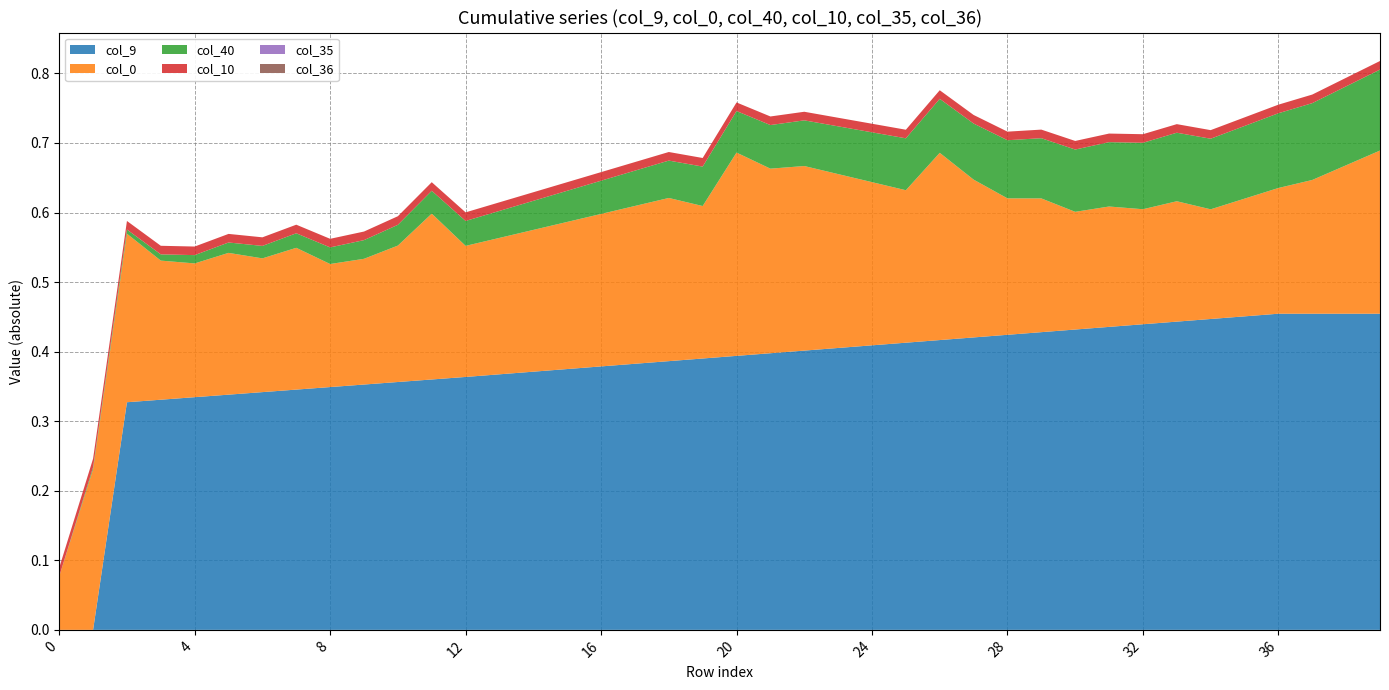

Reading right to left, transcribe all the data shown in this chart.

col_40: 39=0.1	38=0.1	37=0.1	36=0.1	35=0.1	34=0.1	33=0.1	32=0.1	31=0.1	30=0.1	29=0.1	28=0.1	27=0.1	26=0.1	25=0.1	24=0.1	23=0.1	22=0.1	21=0.1	20=0.1	19=0.1	18=0.1	17=0.1	16=0.0	15=0.0	14=0.0	13=0.0	12=0.0	11=0.0	10=0.0	9=0.0	8=0.0	7=0.0	6=0.0	5=0.0	4=0.0	3=0.0	2=0.0	1=0.0	0=0.0
col_10: 39=0.0	38=0.0	37=0.0	36=0.0	35=0.0	34=0.0	33=0.0	32=0.0	31=0.0	30=0.0	29=0.0	28=0.0	27=0.0	26=0.0	25=0.0	24=0.0	23=0.0	22=0.0	21=0.0	20=0.0	19=0.0	18=0.0	17=0.0	16=0.0	15=0.0	14=0.0	13=0.0	12=0.0	11=0.0	10=0.0	9=0.0	8=0.0	7=0.0	6=0.0	5=0.0	4=0.0	3=0.0	2=0.0	1=0.0	0=0.0
col_9: 39=0.5	38=0.5	37=0.5	36=0.5	35=0.5	34=0.4	33=0.4	32=0.4	31=0.4	30=0.4	29=0.4	28=0.4	27=0.4	26=0.4	25=0.4	24=0.4	23=0.4	22=0.4	21=0.4	20=0.4	19=0.4	18=0.4	17=0.4	16=0.4	15=0.4	14=0.4	13=0.4	12=0.4	11=0.4	10=0.4	9=0.4	8=0.3	7=0.3	6=0.3	5=0.3	4=0.3	3=0.3	2=0.3	1=0.0	0=0.0
col_35: 39=0.0	38=0.0	37=0.0	36=0.0	35=0.0	34=0.0	33=0.0	32=0.0	31=0.0	30=0.0	29=0.0	28=0.0	27=0.0	26=0.0	25=0.0	24=0.0	23=0.0	22=0.0	21=0.0	20=0.0	19=0.0	18=0.0	17=0.0	16=0.0	15=0.0	14=0.0	13=0.0	12=0.0	11=0.0	10=0.0	9=0.0	8=0.0	7=0.0	6=0.0	5=0.0	4=0.0	3=0.0	2=0.0	1=0.0	0=0.0
col_36: 39=0.0	38=0.0	37=0.0	36=0.0	35=0.0	34=0.0	33=0.0	32=0.0	31=0.0	30=0.0	29=0.0	28=0.0	27=0.0	26=0.0	25=0.0	24=0.0	23=0.0	22=0.0	21=0.0	20=0.0	19=0.0	18=0.0	17=0.0	16=0.0	15=0.0	14=0.0	13=0.0	12=0.0	11=0.0	10=0.0	9=0.0	8=0.0	7=0.0	6=0.0	5=0.0	4=0.0	3=0.0	2=0.0	1=0.0	0=0.0
col_0: 39=0.2	38=0.2	37=0.2	36=0.2	35=0.2	34=0.2	33=0.2	32=0.2	31=0.2	30=0.2	29=0.2	28=0.2	27=0.2	26=0.3	25=0.2	24=0.2	23=0.2	22=0.3	21=0.3	20=0.3	19=0.2	18=0.2	17=0.2	16=0.2	15=0.2	14=0.2	13=0.2	12=0.2	11=0.2	10=0.2	9=0.2	8=0.2	7=0.2	6=0.2	5=0.2	4=0.2	3=0.2	2=0.2	1=0.2	0=-0.1